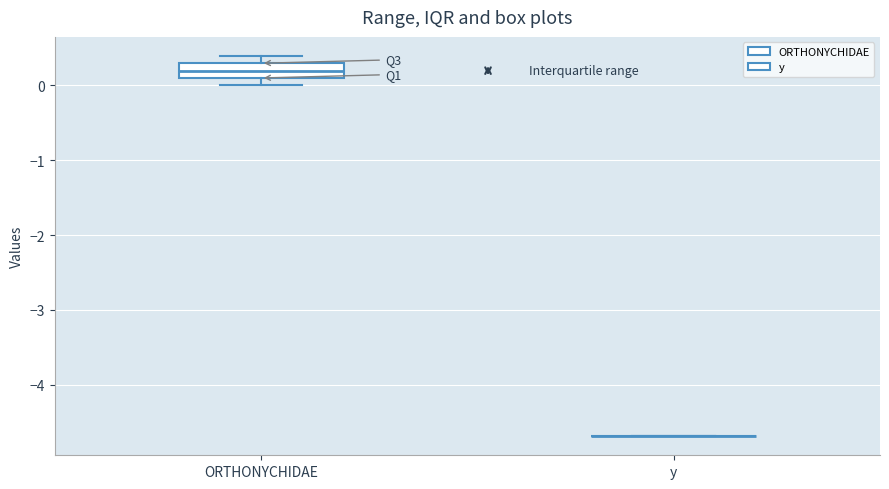

Reading left to right, read every box against the y-axis: the position of its median line, the range the box covers, and the ends of its whiskers. The values are not printed on the chart, so give them approximately, as read against the axis.

ORTHONYCHIDAE: median 0.2, box 0.1 to 0.3, whiskers 0.0 to 0.4
y: box collapsed to a line at -4.7, whiskers -4.7 to -4.7